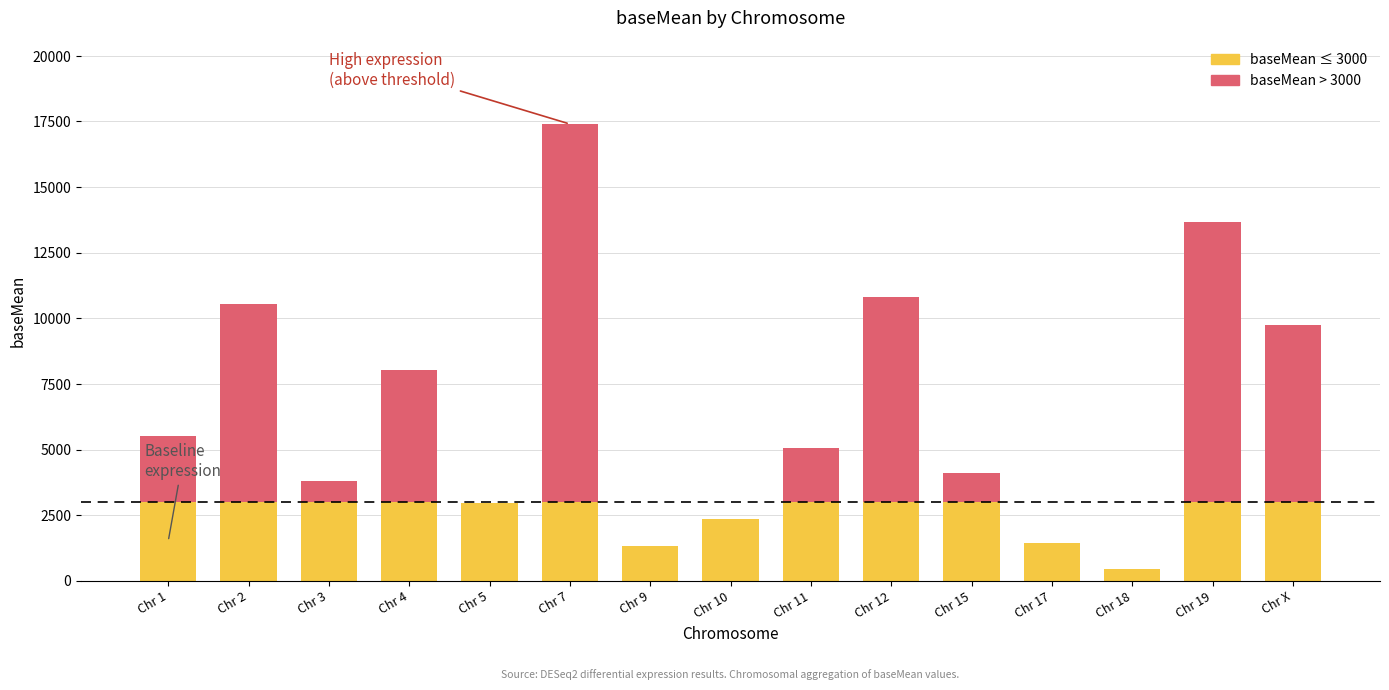

Are the bars horizontal?

No